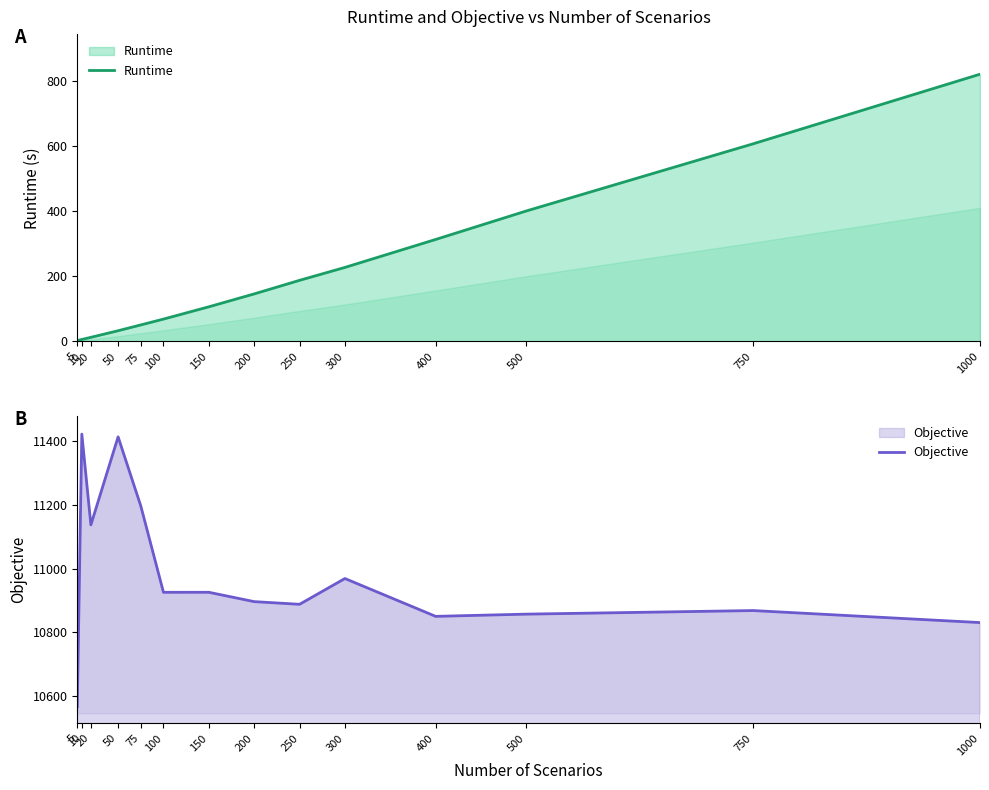

Does the chart have visible grid lines?

No